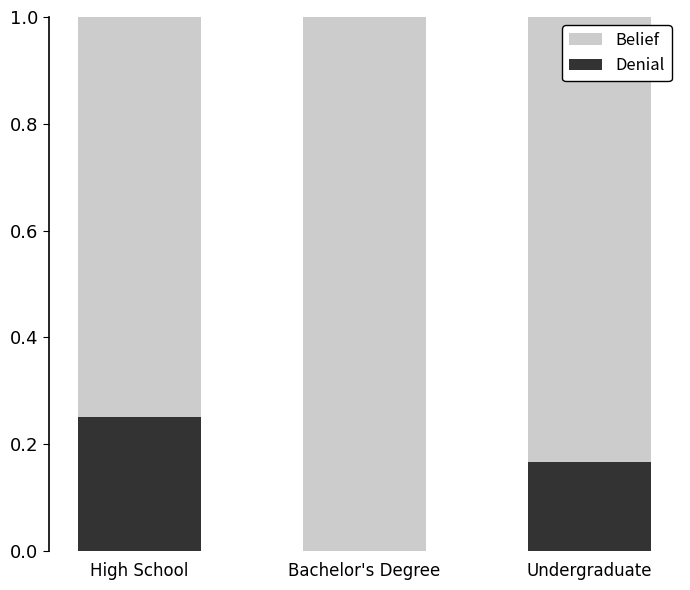

What is the total value across all series at Undergraduate?

1.0